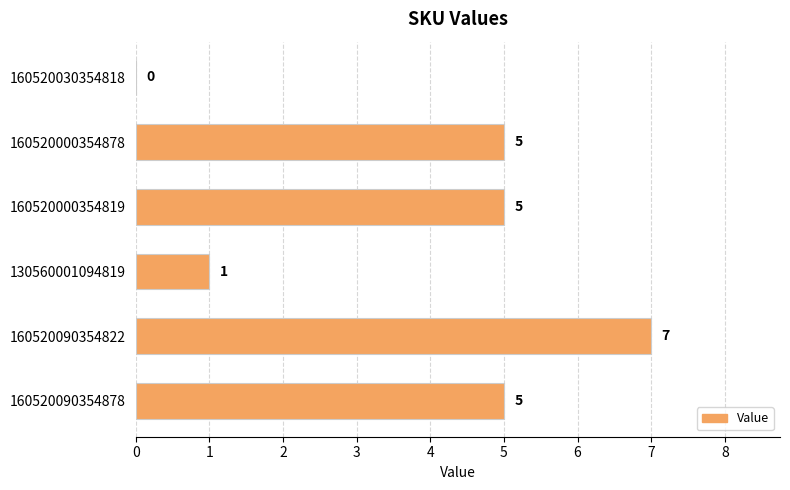

What is the ratio of the value at 160520000354878 to the value at 160520090354822?

0.7